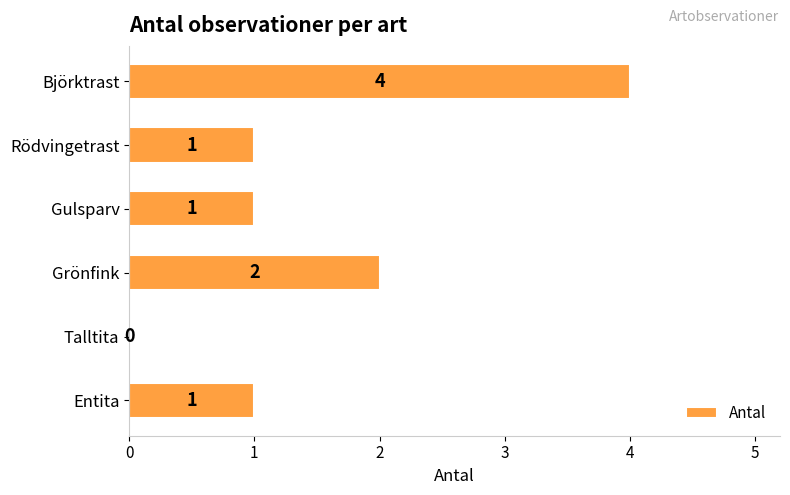

Count the number of categories in the chart.

6